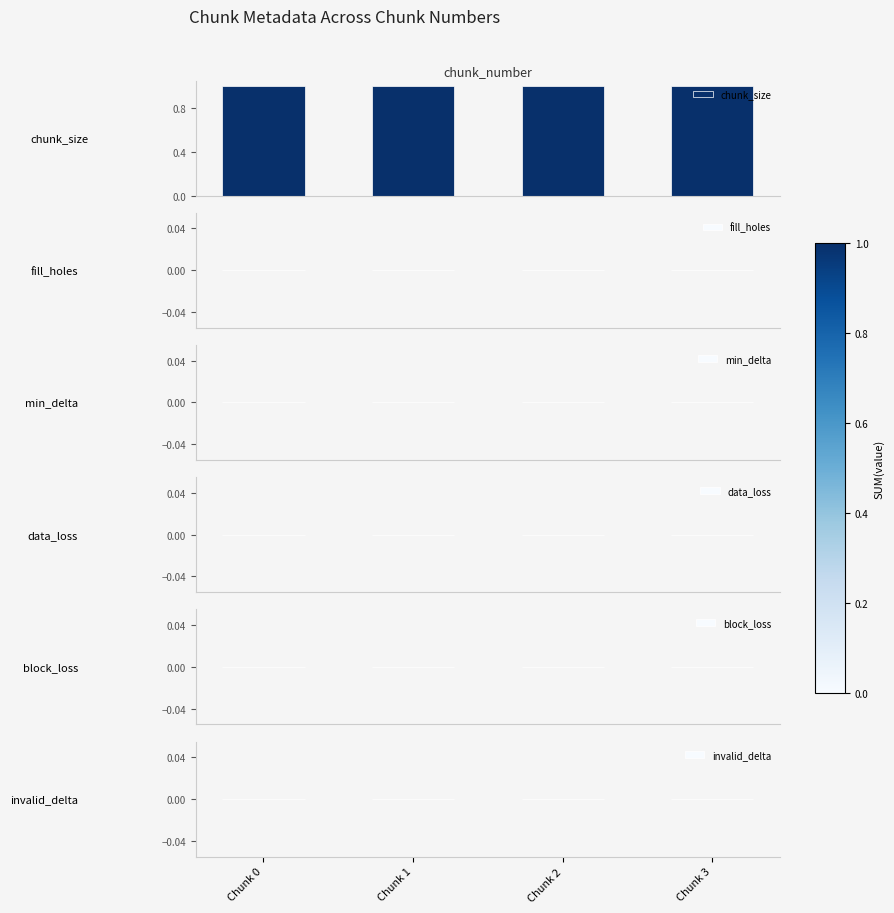

How many distinct data groups are displayed?

6